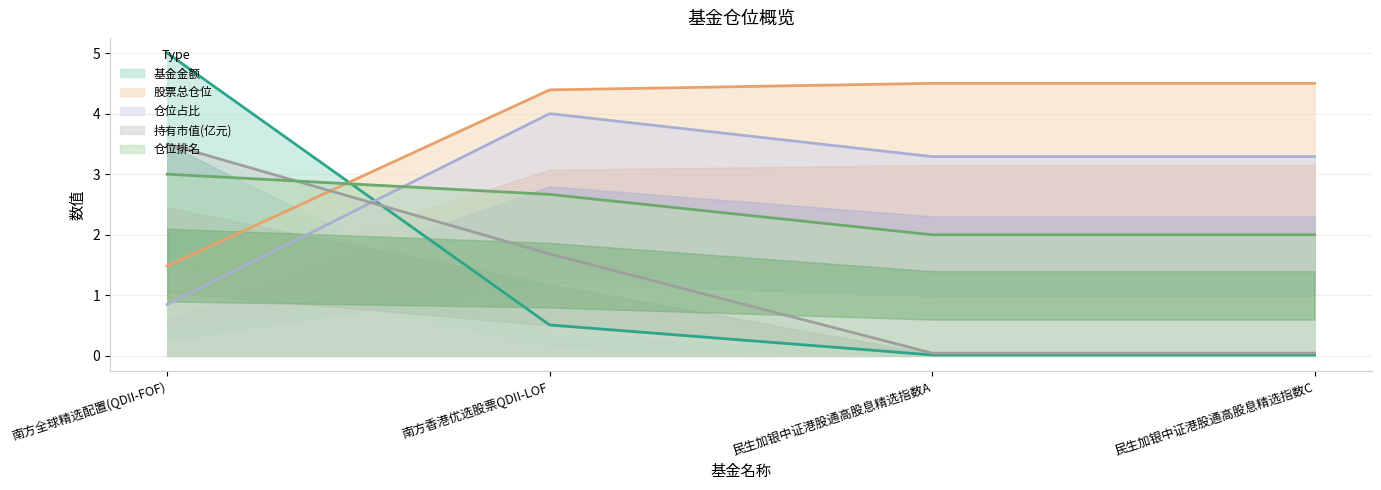

What value does the 仓位占比 series have at 南方香港优选股票QDII-LOF?

4.0